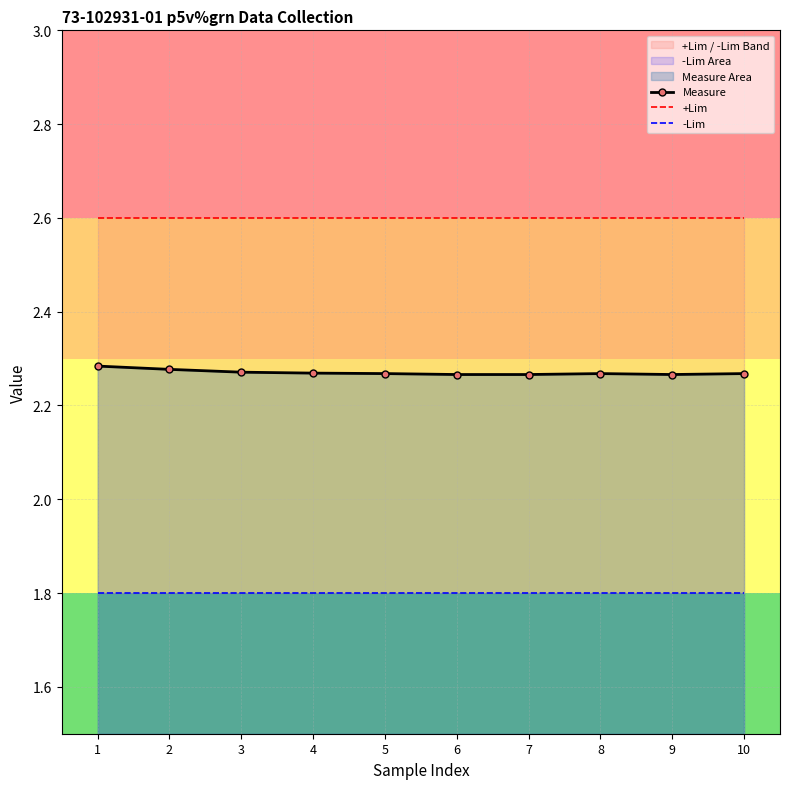

The Measure series shows 3.5 at 4. True or false?

False